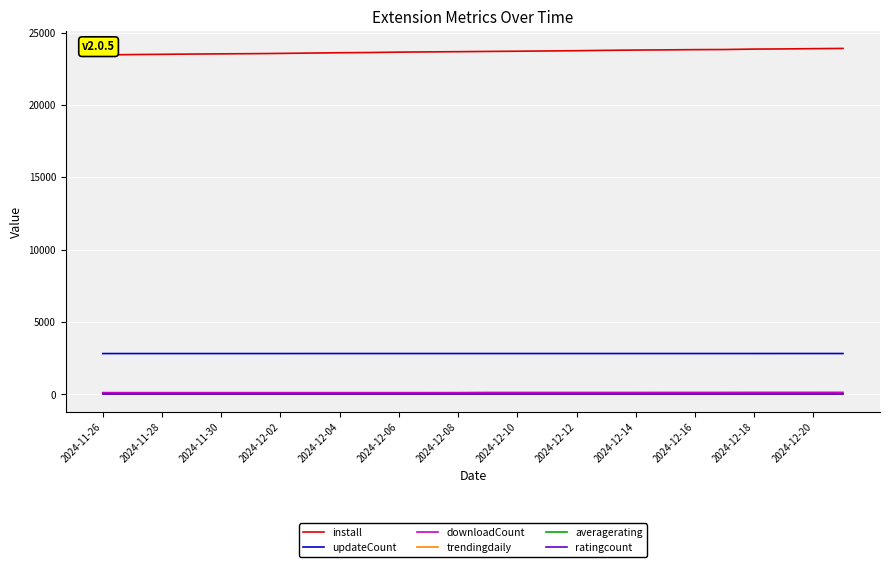

What is the lowest value of the install series?

23450.0